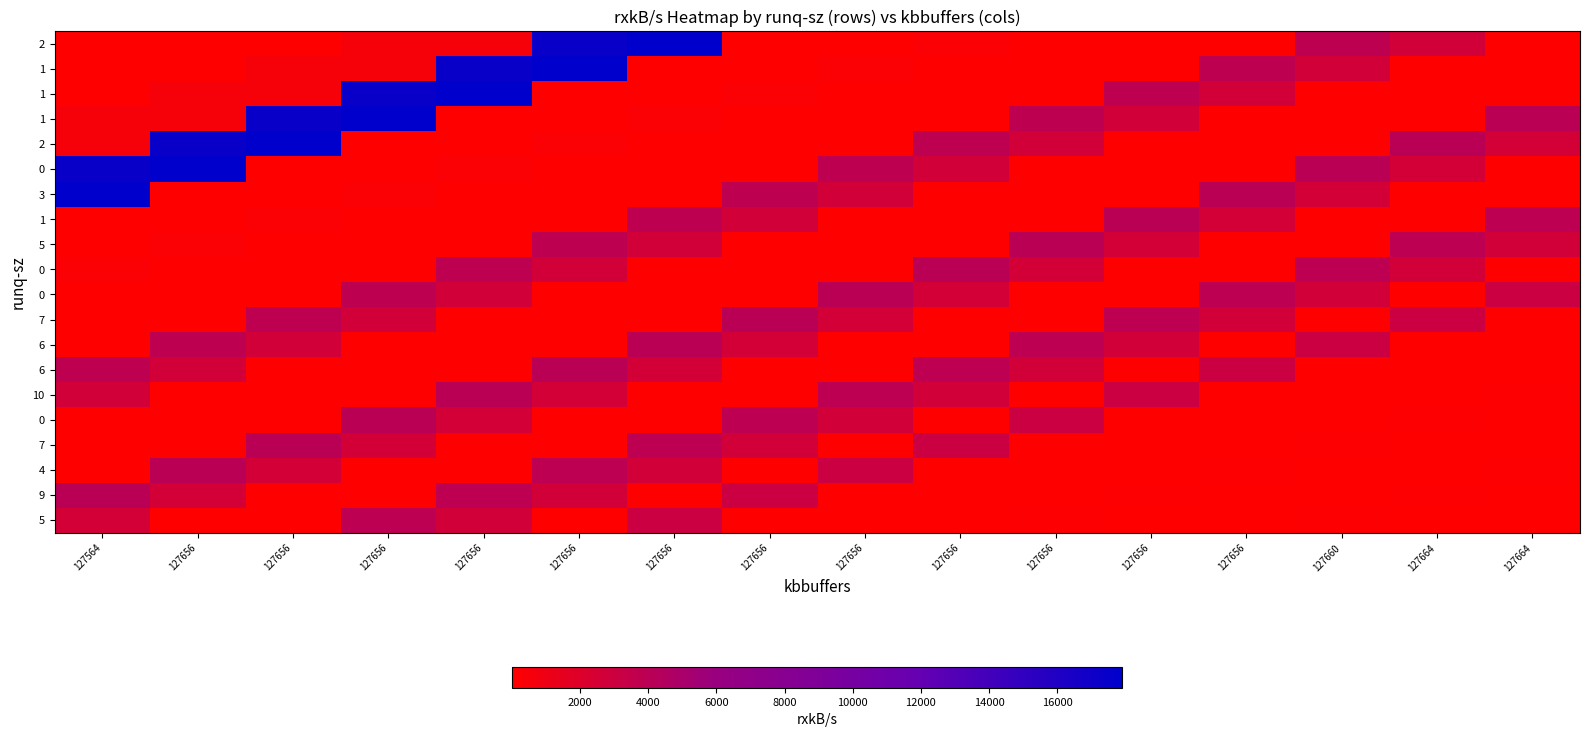

At how many categories does at least one series exceed 17599?

7